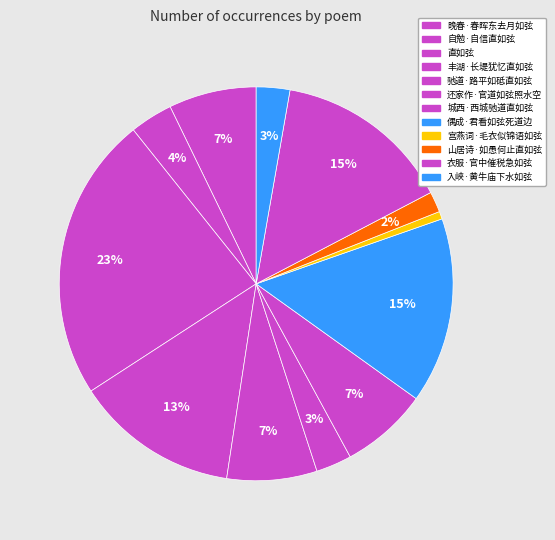

Is 晚春·春晖东去月如弦 the majority of the pie?

No